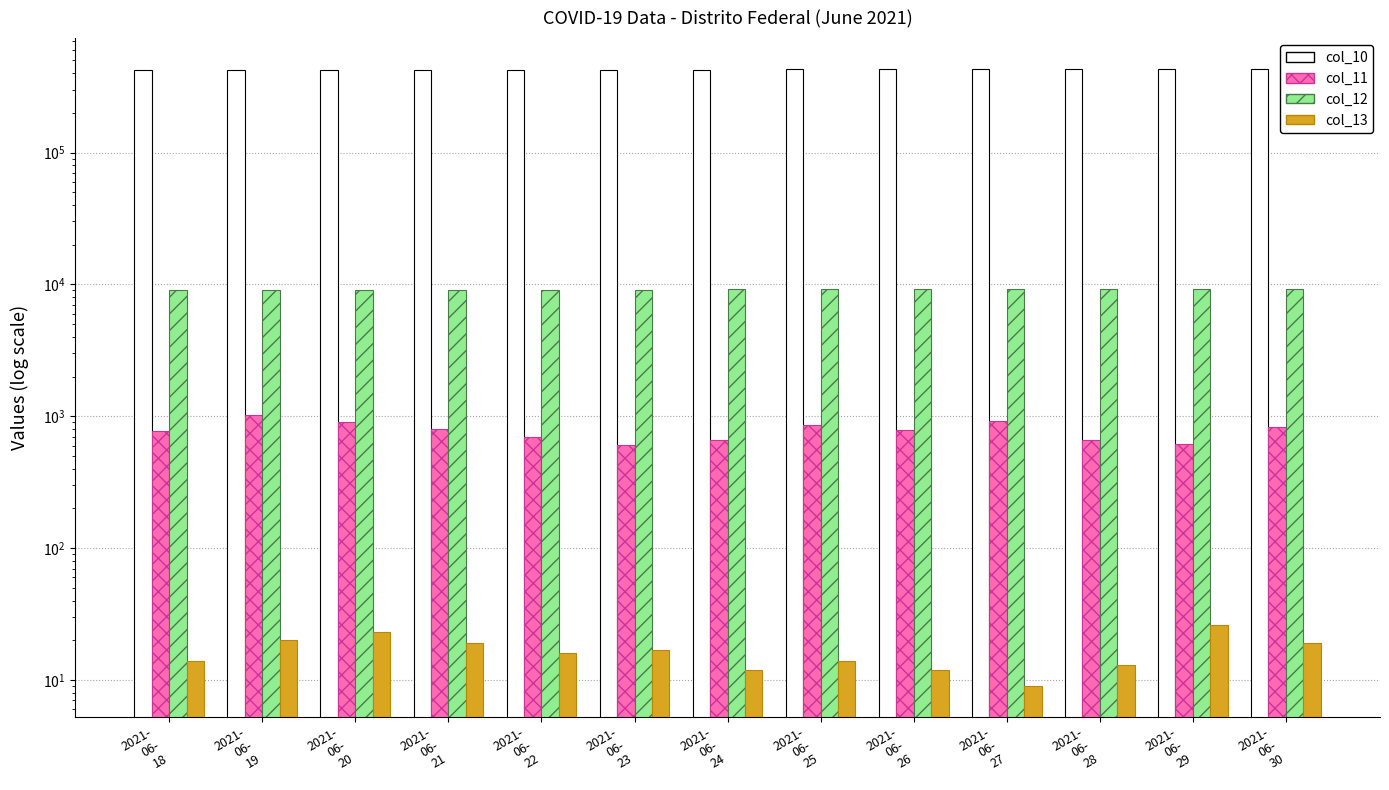

Count the number of data series in this chart.

4